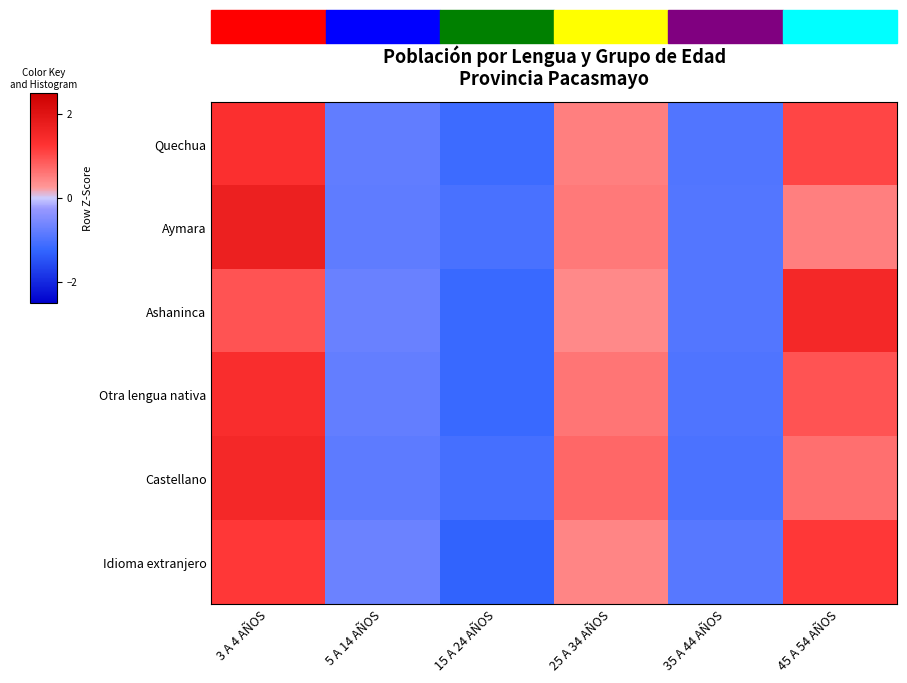

At which category does the chart reach its peak across all series?

3 A 4 AÑOS